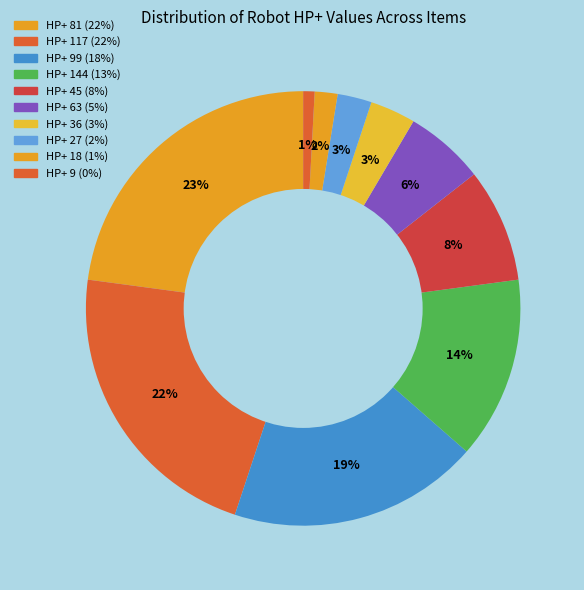

Count the number of slices in the pie.

10